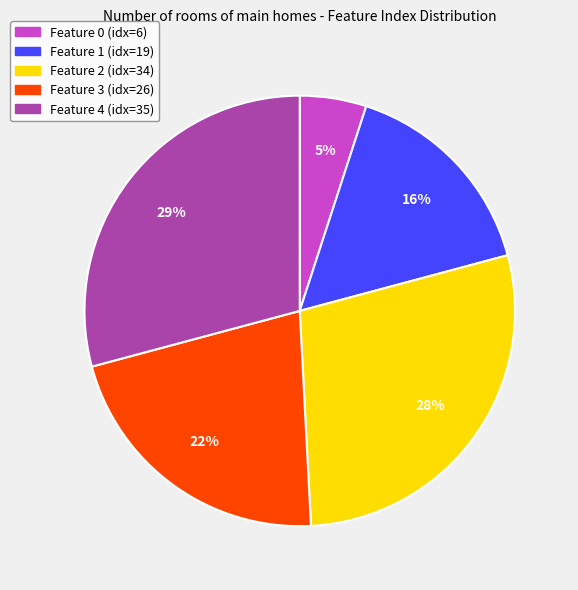

Is there any slice that represents more than half of the pie?

No